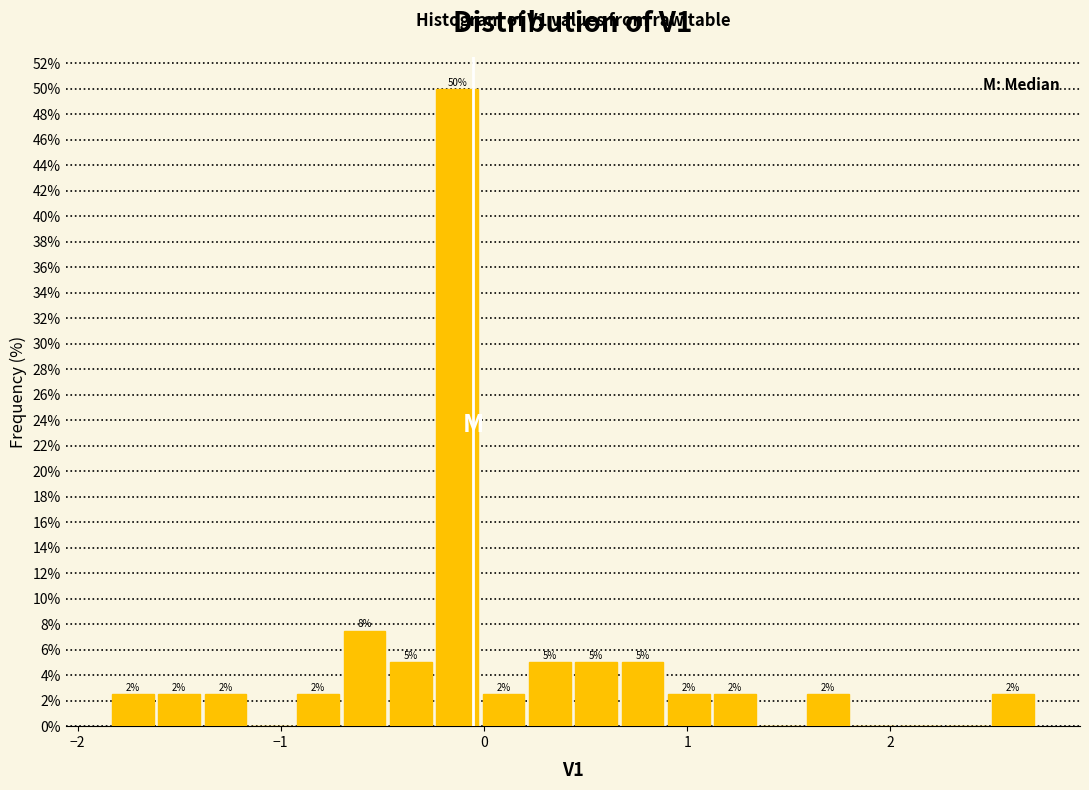

Read against the x-axis, roughly where is the centre of the tallest bar?

-0.1